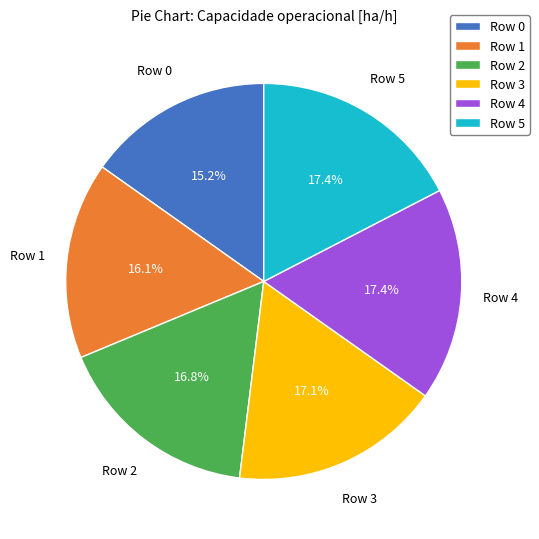

The Row 2 slice represents 17% of the pie. True or false?

True